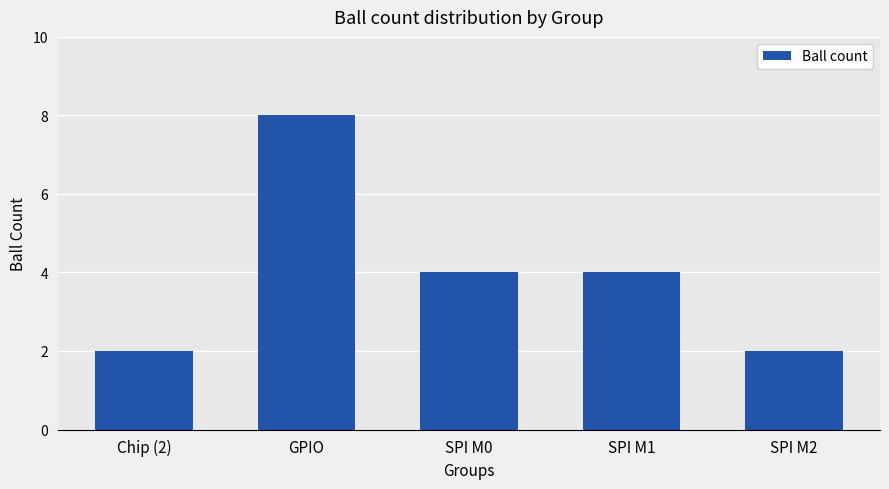

What is the label of the 3rd bar from the right?

SPI M0